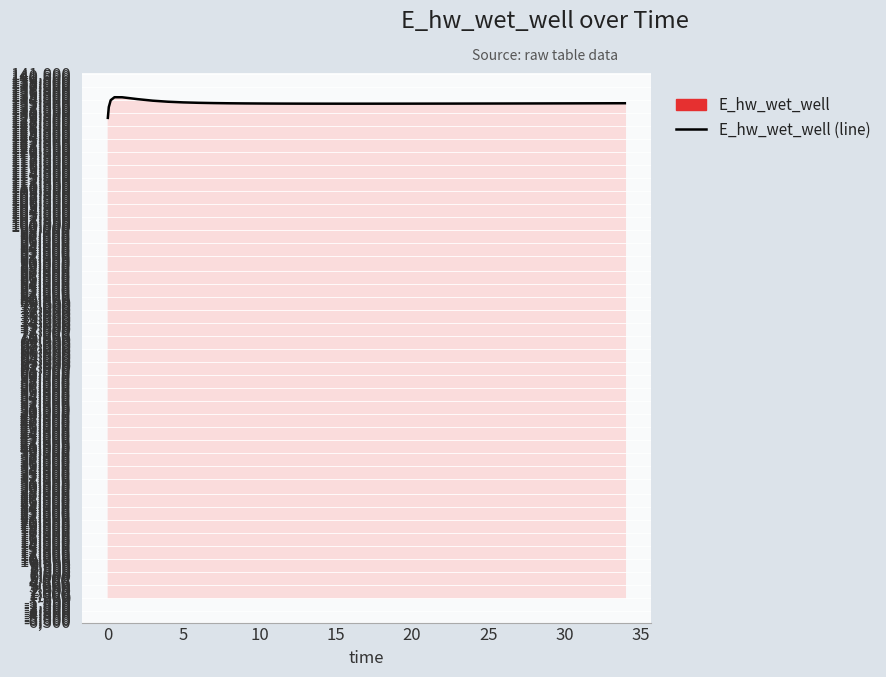

How many points are higher than both their immediate neighbors (excluding endpoints)?

1